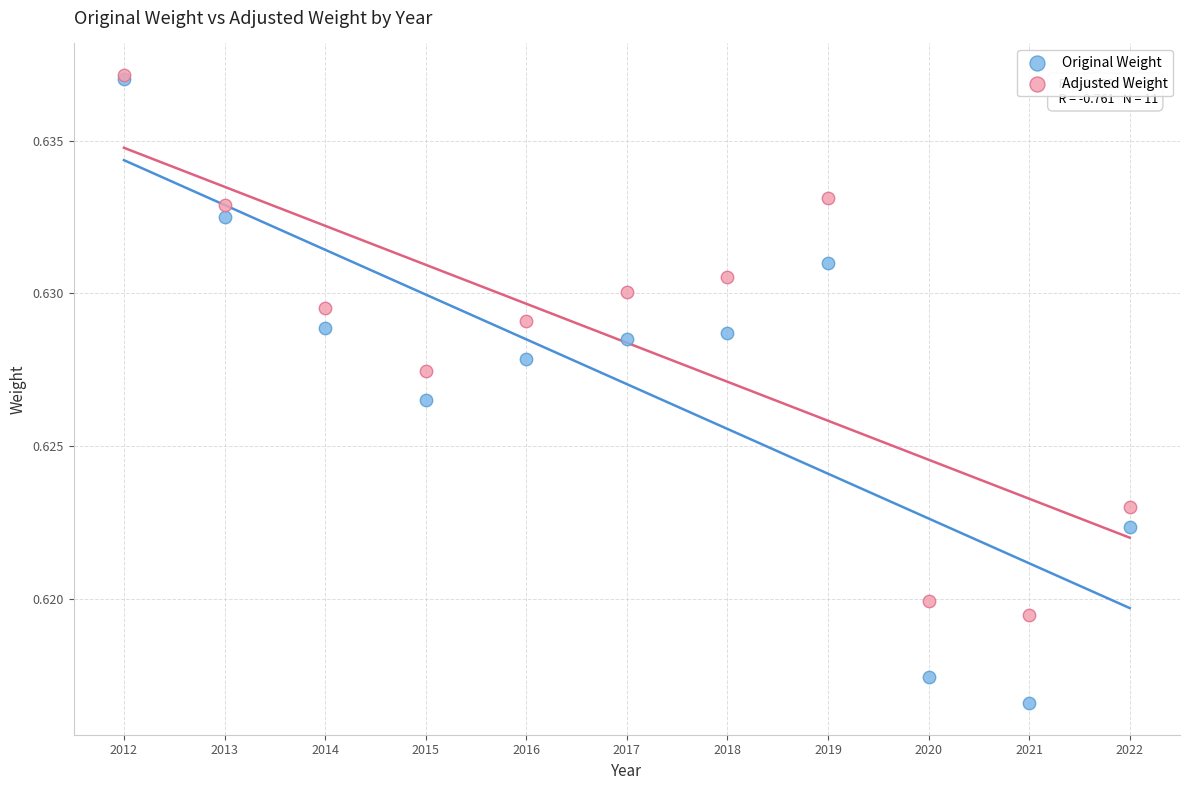

Which series contains the lowest Y value?

Original Weight